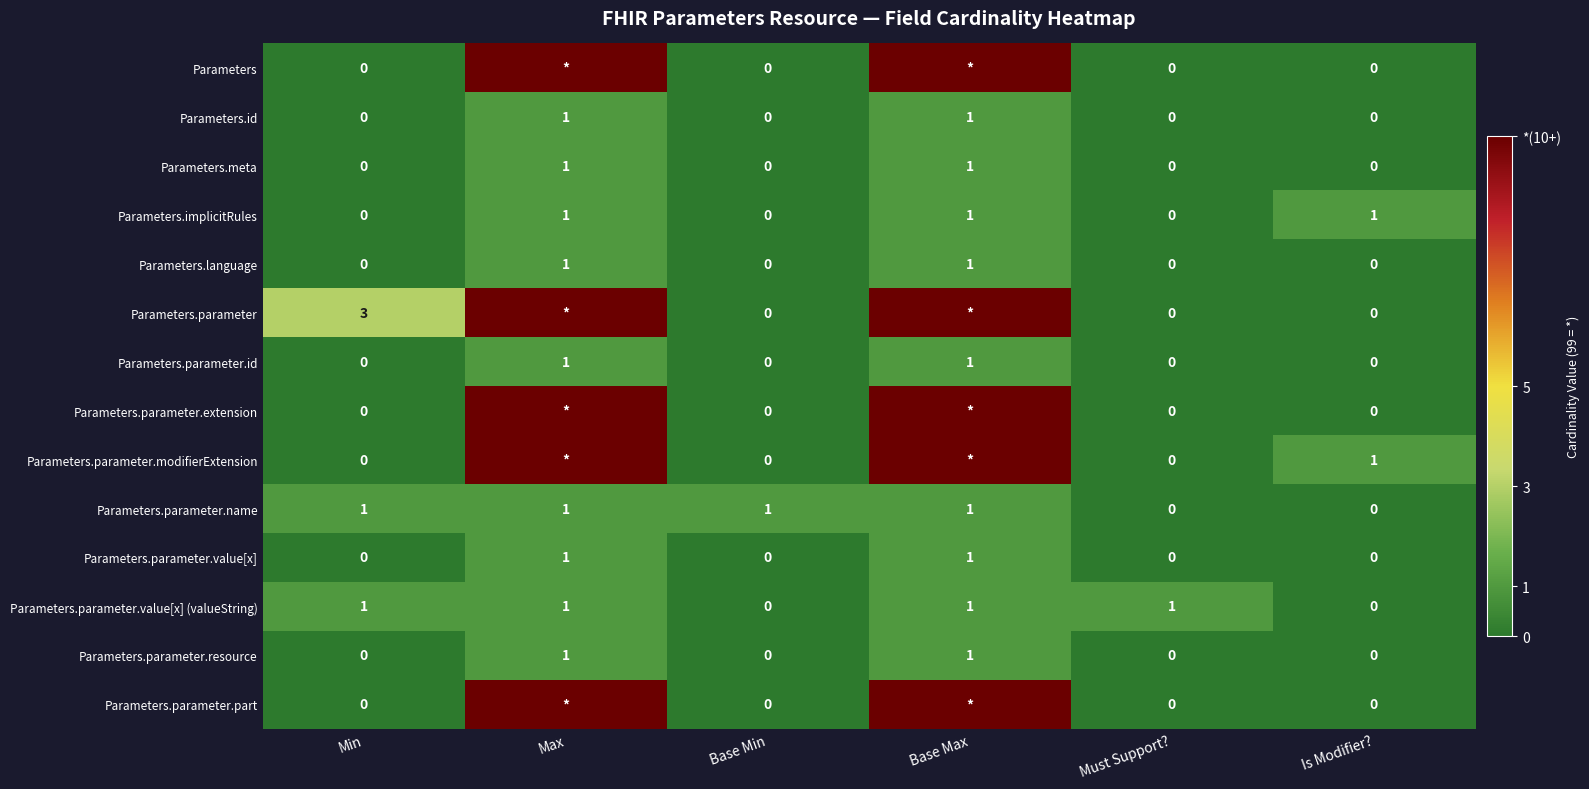

What is the difference between the maximum and minimum values in the Parameters.parameter.id series?

1